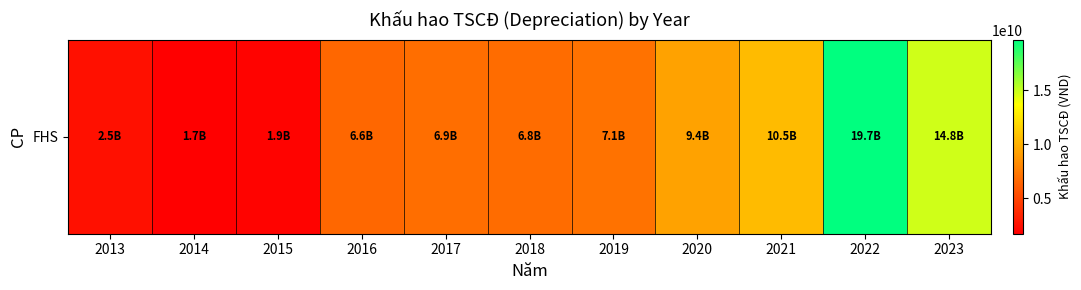

How many values are below 6932601344?

5